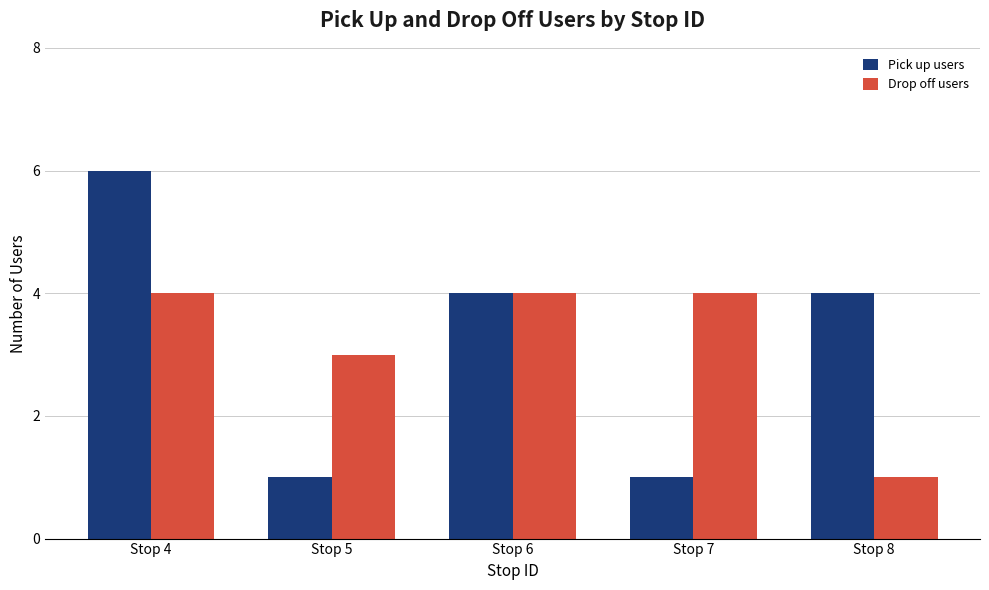

What is the difference between the maximum and minimum values in the Drop off users series?

3